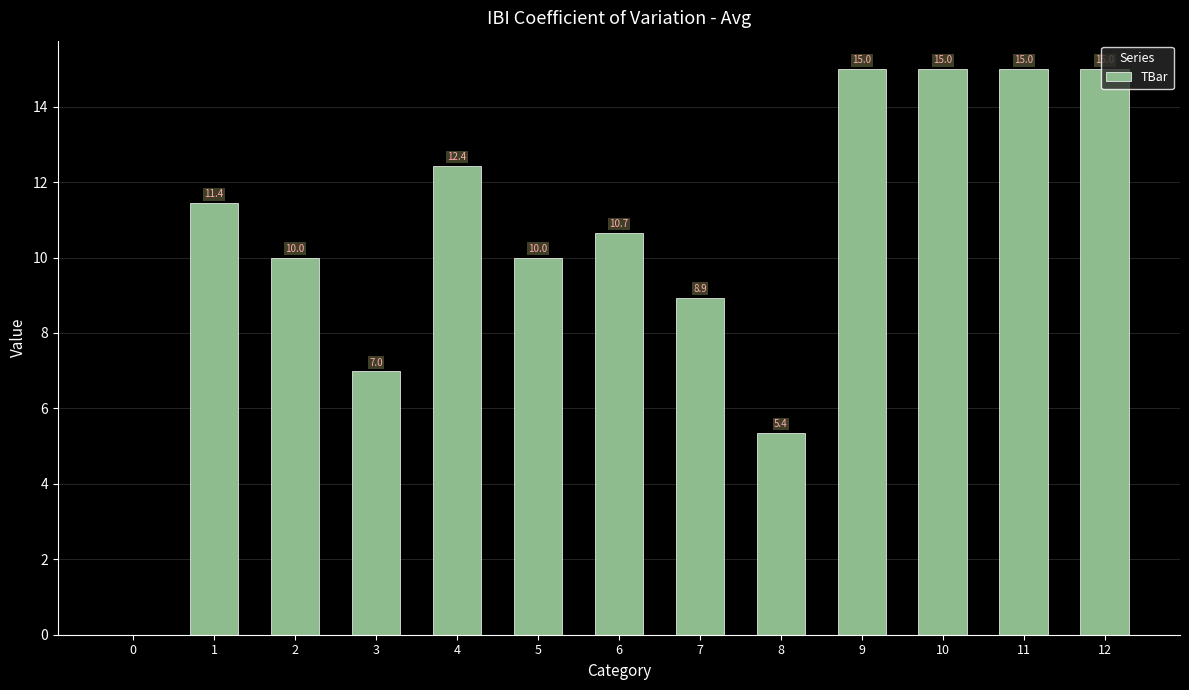

The value at 4 is 12.4. True or false?

True